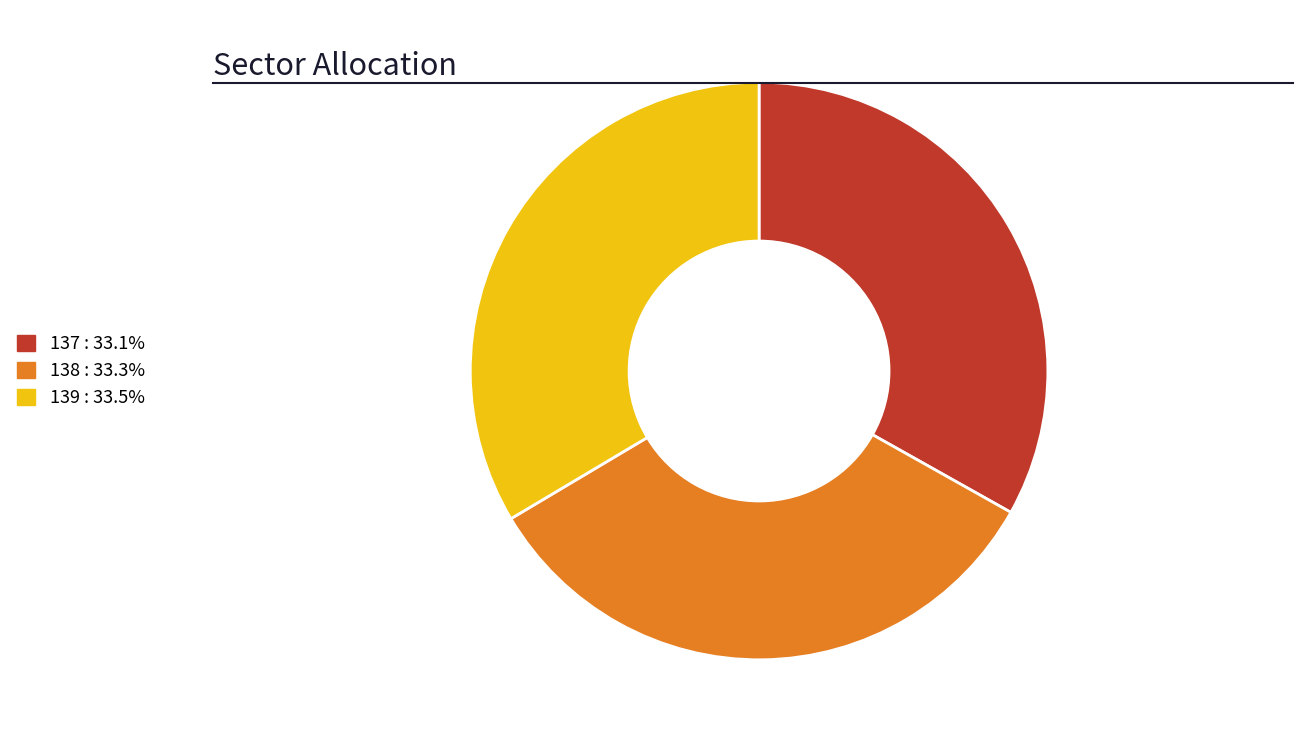

What is the ratio of the value at 137 to the value at 139?

1.0